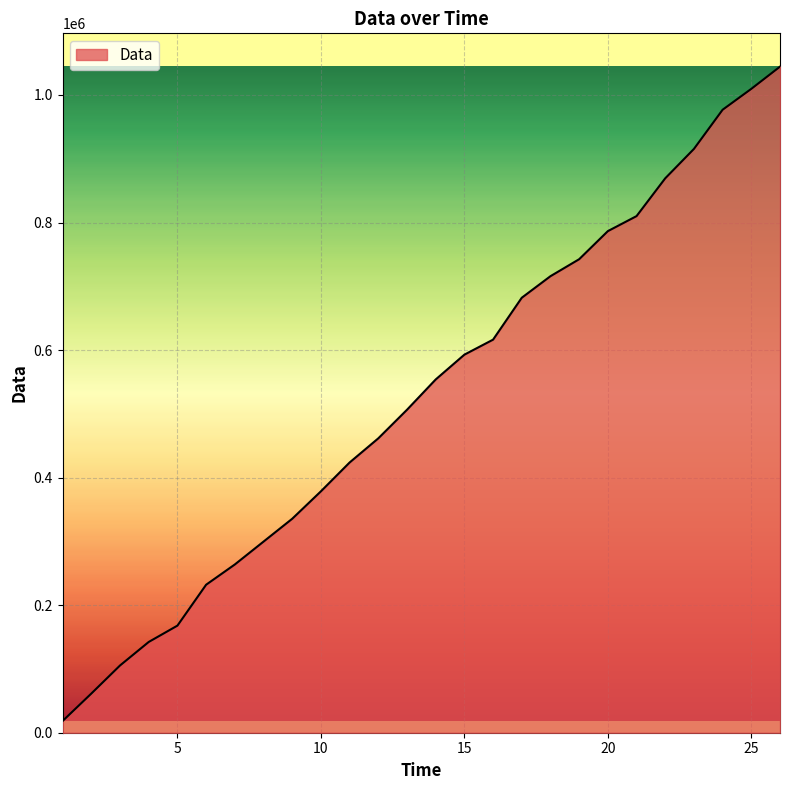

What is the difference between the second highest and second lowest values?

948168